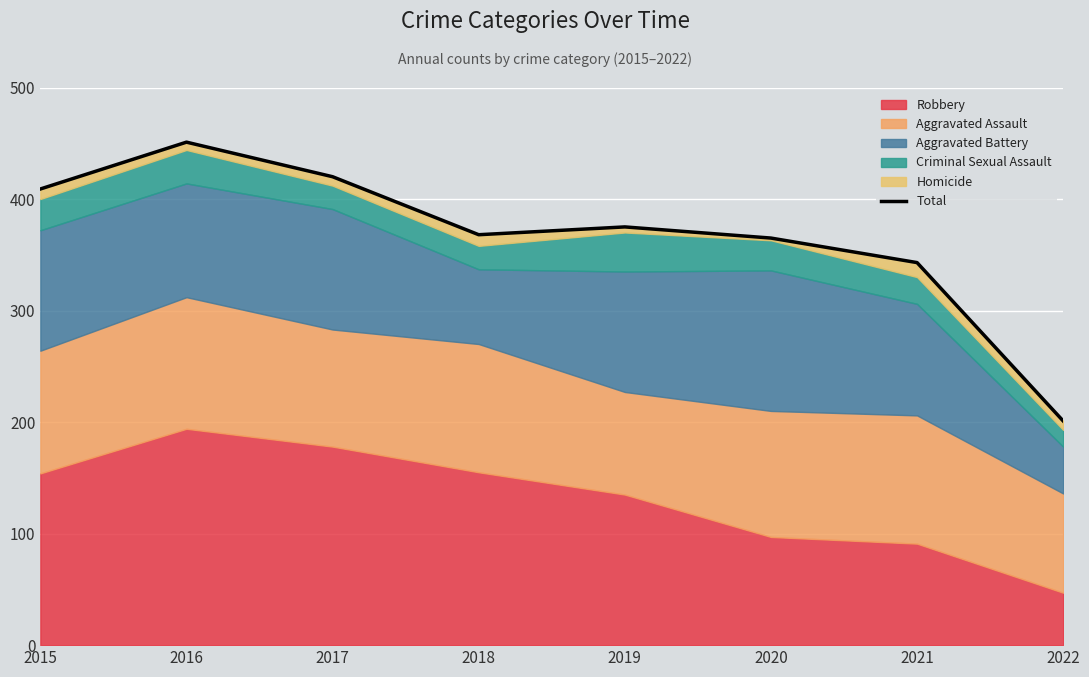

How many values are below 375?

4